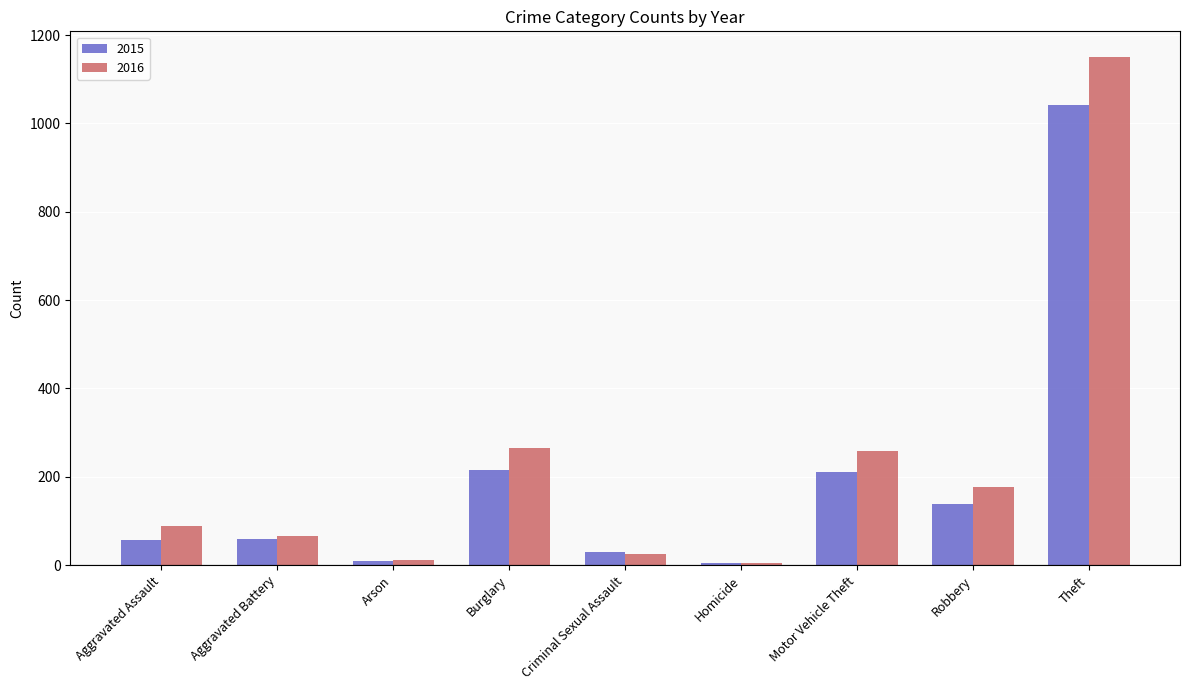

Which label corresponds to the largest value in the chart?

Theft